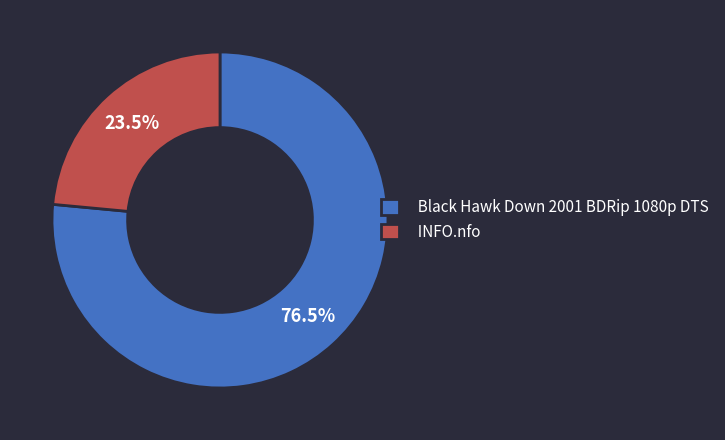

Rank the categories by value from highest to lowest.

Black Hawk Down 2001 BDRip 1080p DTS, INFO.nfo